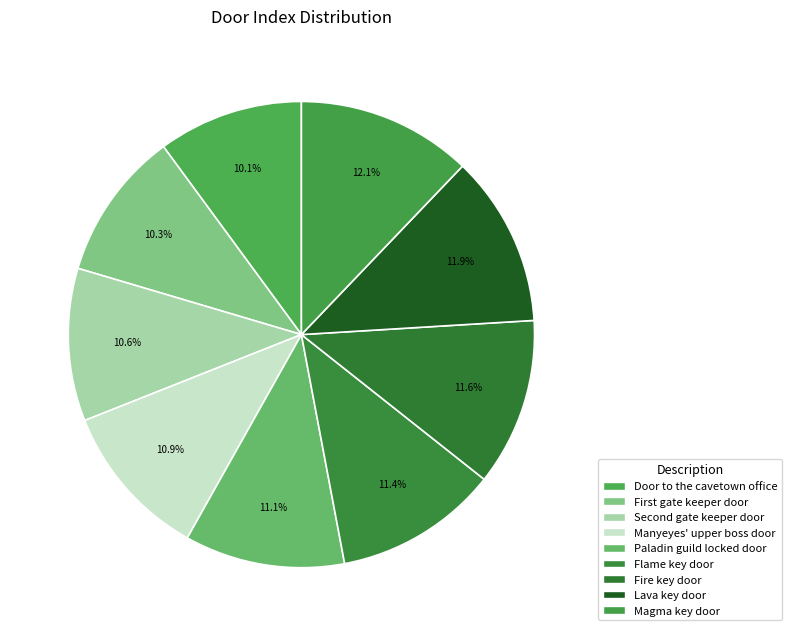

Do Fire key door and Door to the cavetown office together represent more than half of the pie?

No